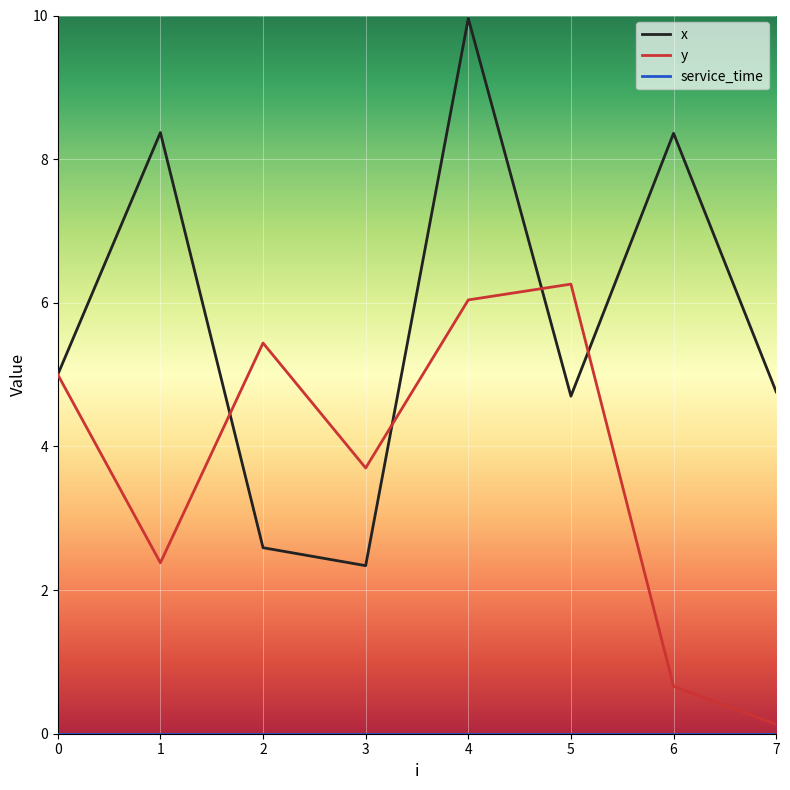

The x series shows 8.4 at 1. True or false?

True